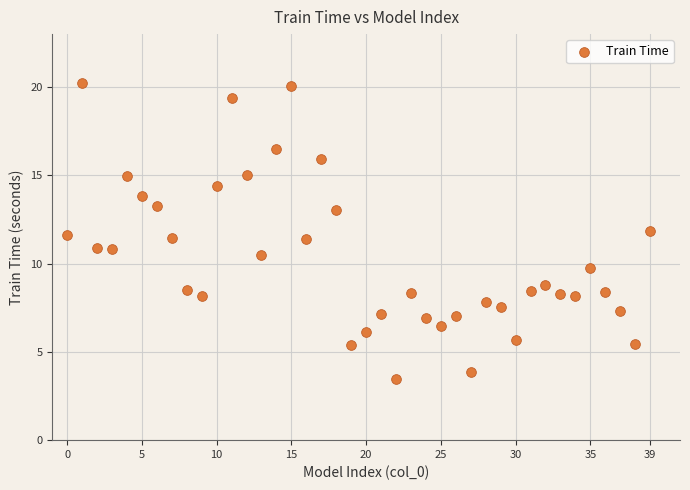

What is the range of Y values (max minus min)?

16.8